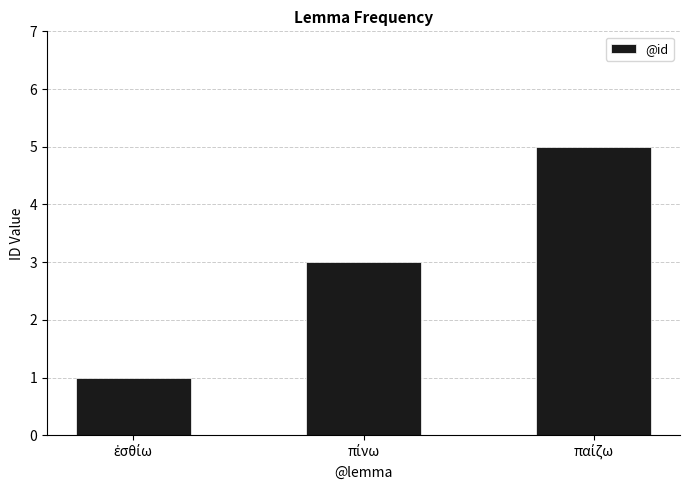

What is the value of the 2nd bar from the left?

3